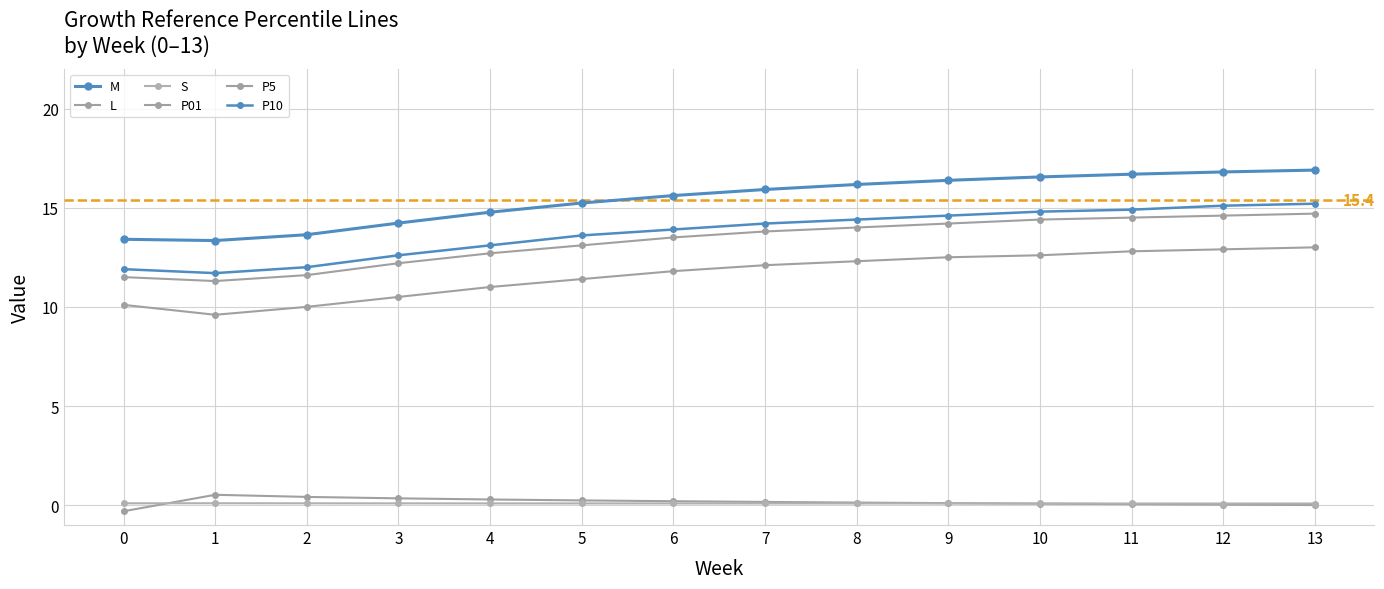

The S series shows 0.1 at 11. True or false?

True